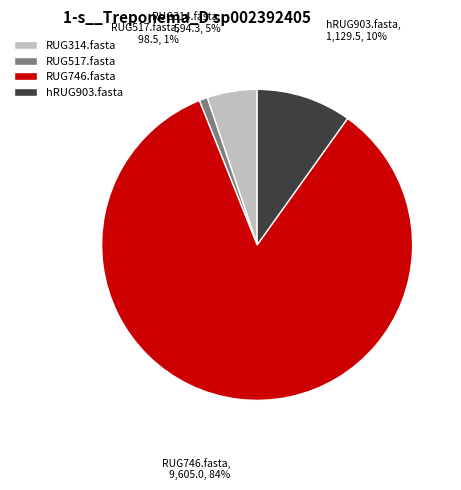

Which category has the biggest portion of the pie?

RUG746.fasta